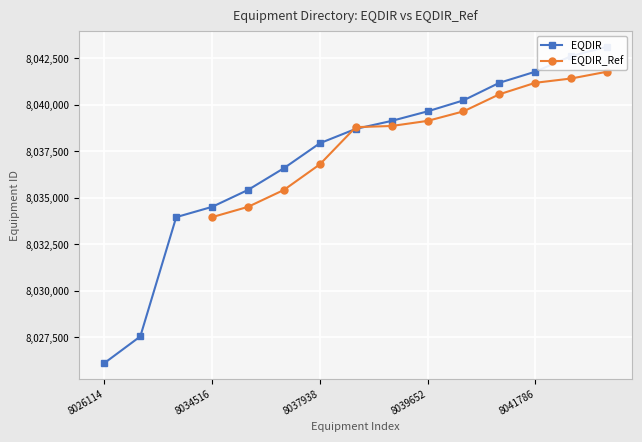

At which category is the sum across all series the highest?

14